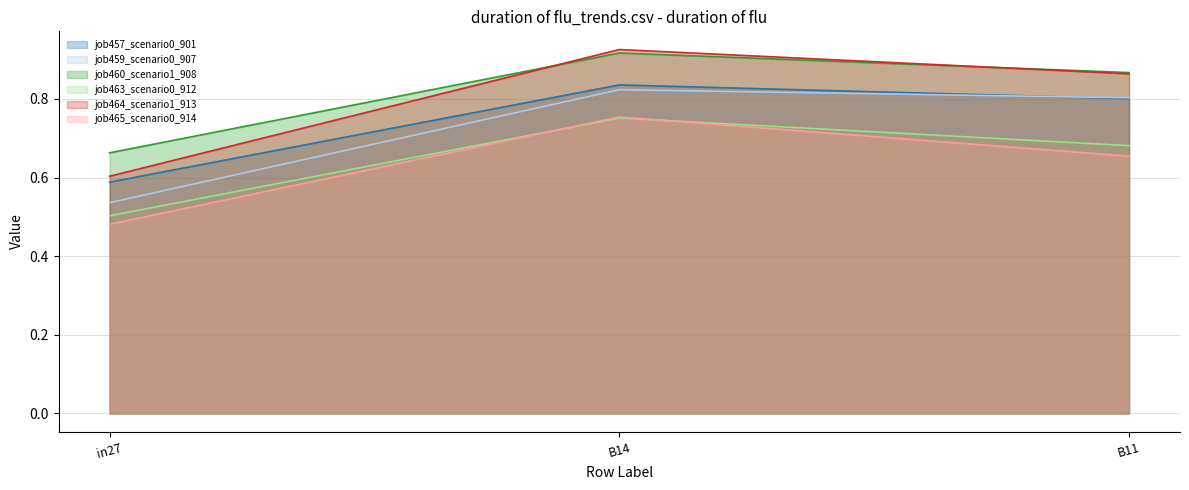

What is the sum of the job460_scenario1_908 values at in27 and B11?

1.5